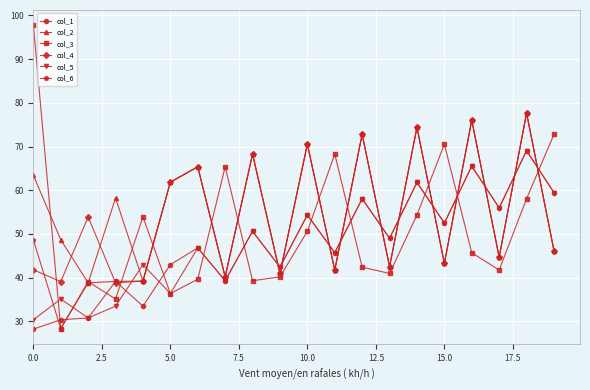

What is the minimum value shown in the chart?

28.2